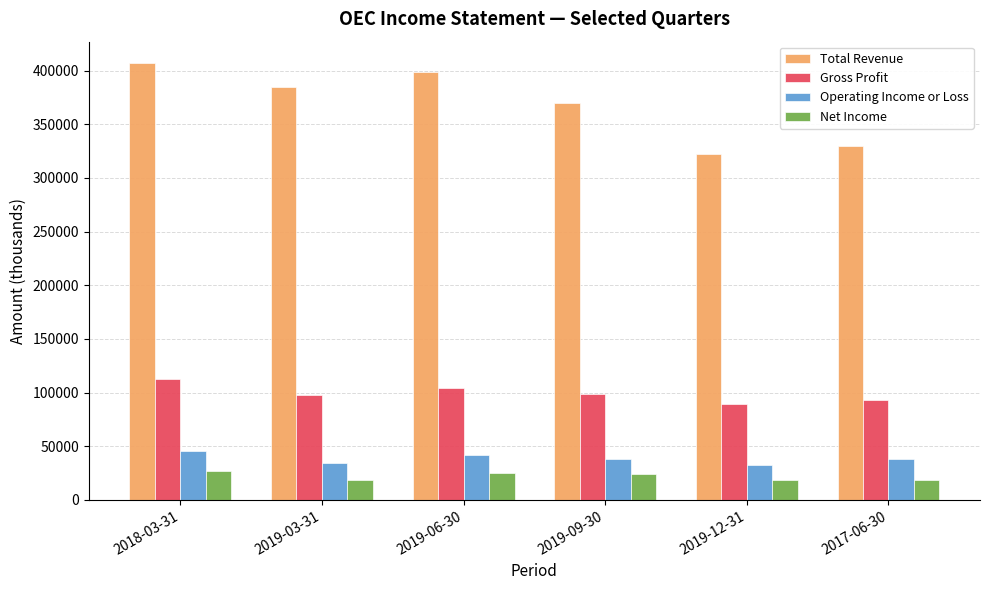

What is the minimum value shown in the chart?

18400